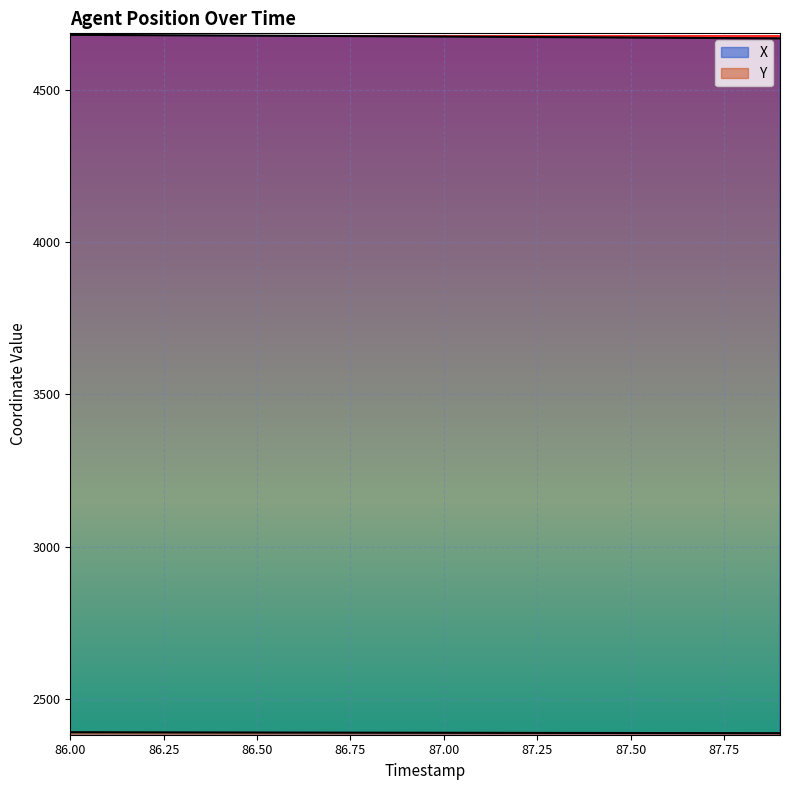

Rank the series by their maximum value, from lowest to highest.

Y, X